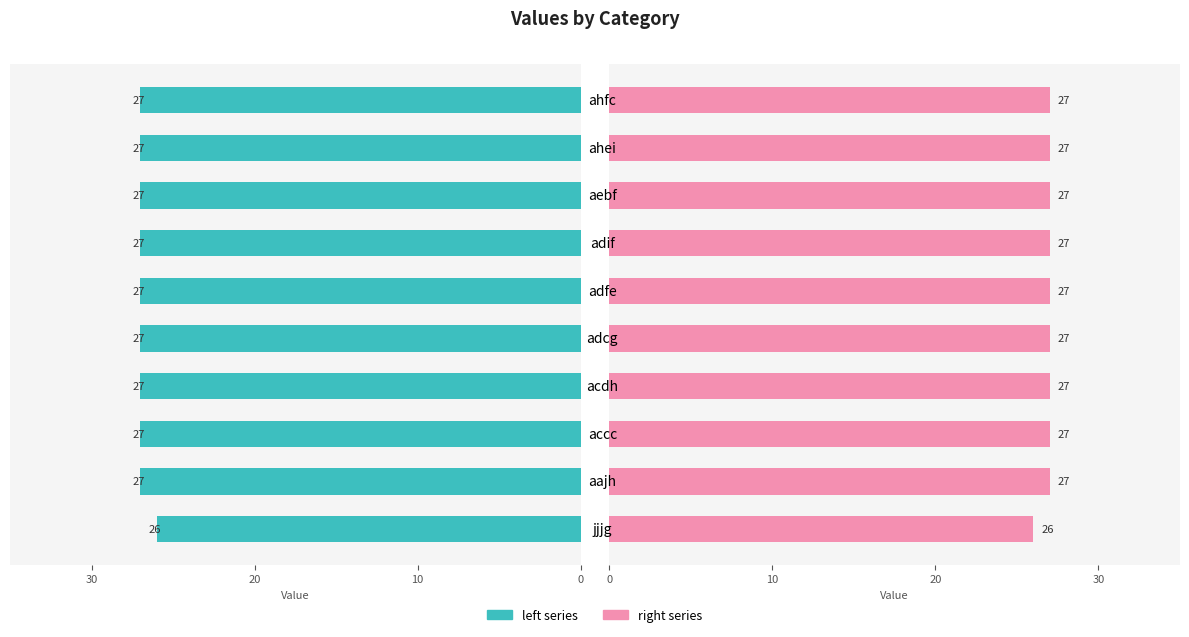

What are all the series names shown in the legend?

left series, right series